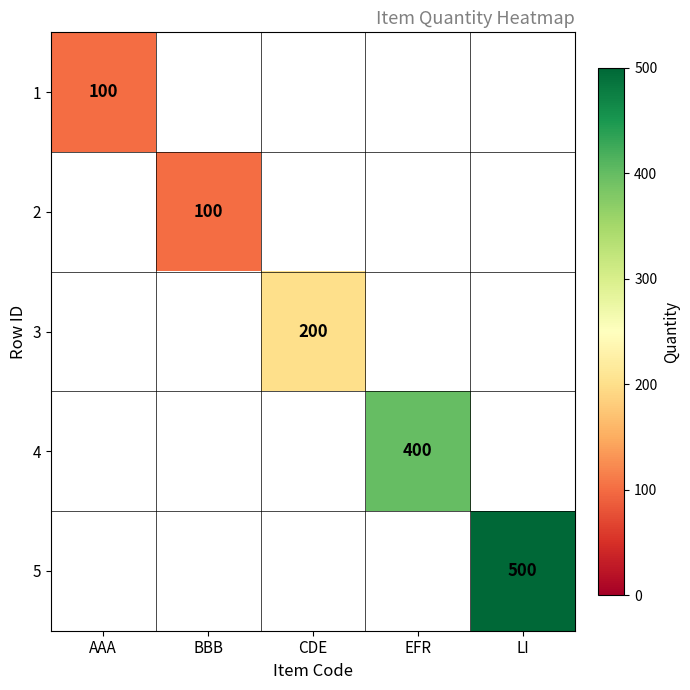

Which category has the lowest value in the 1 series?

AAA